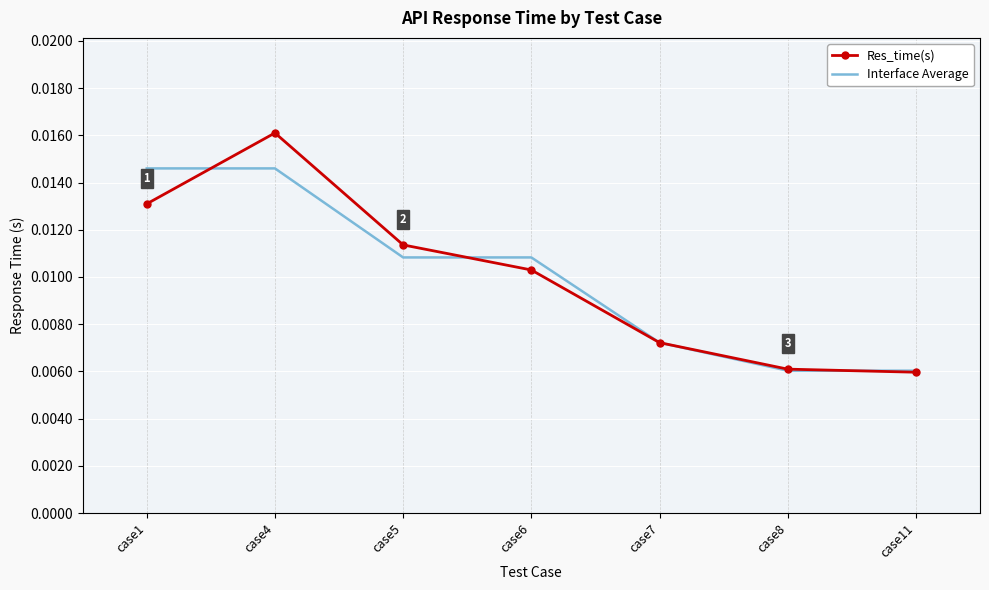

Which series has the widest spread of values?

Res_time(s)